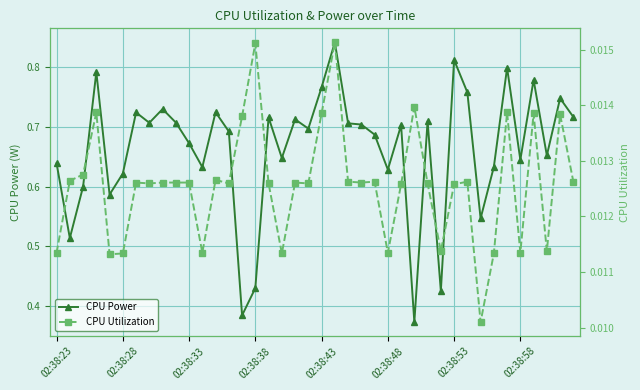

At 23, list the series in order from largest to smallest.

CPU Power, CPU Utilization